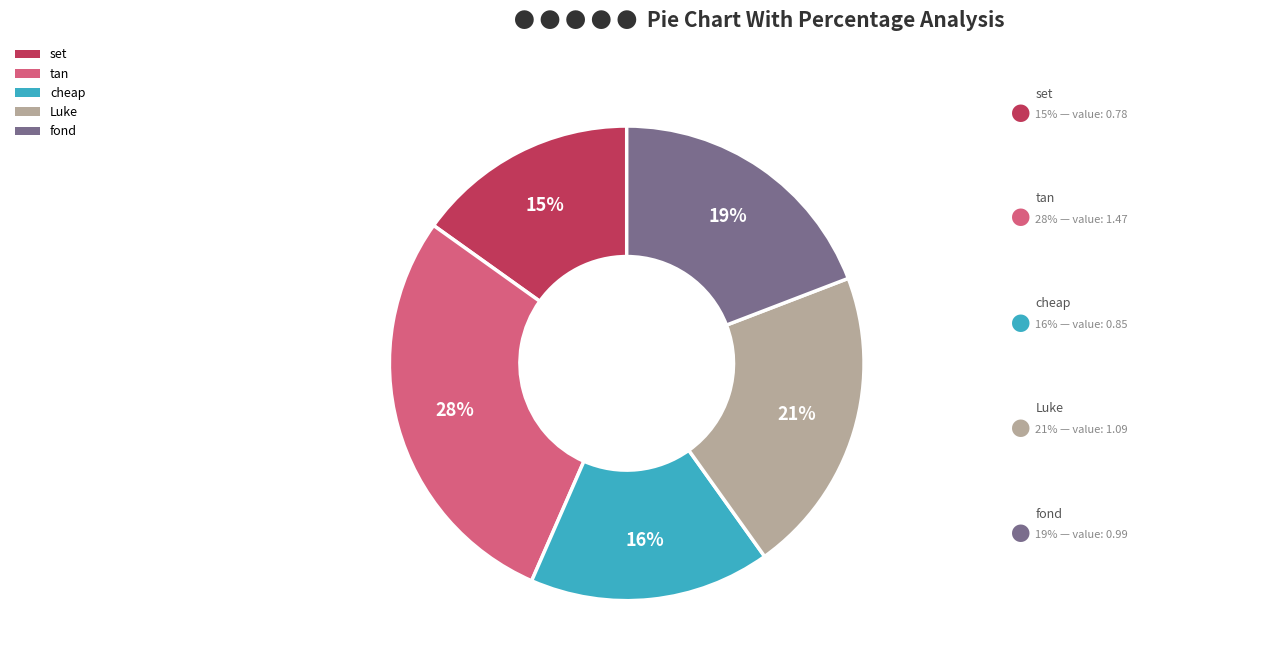

Is there any slice that represents more than half of the pie?

No